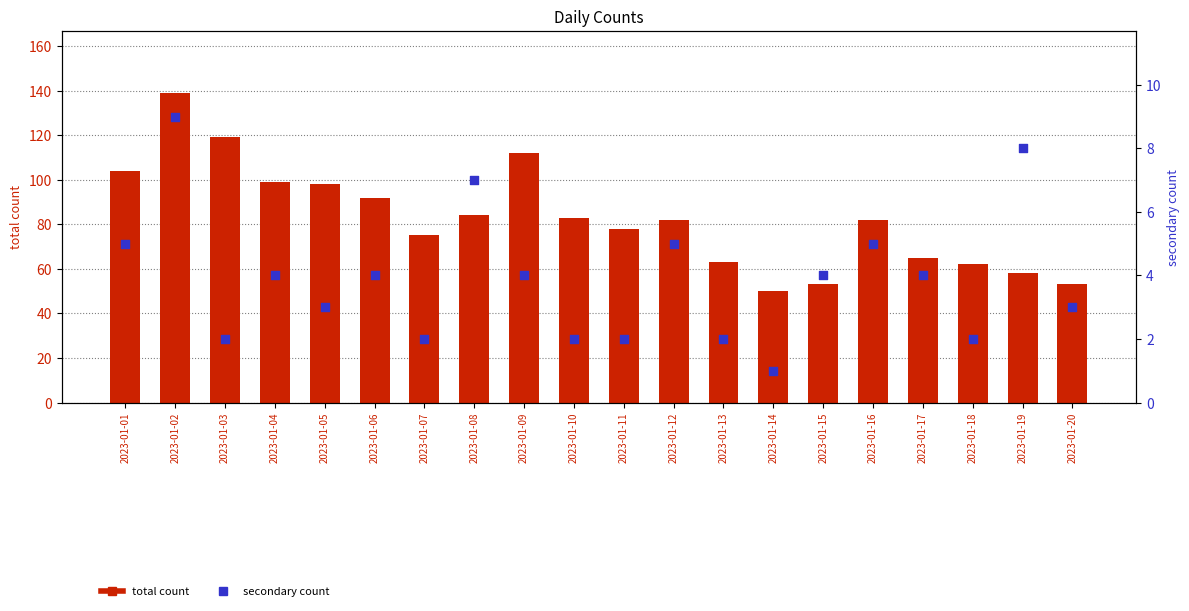

Is the value of total count at 2023-01-16 greater than the value of secondary count at 2023-01-05?

Yes